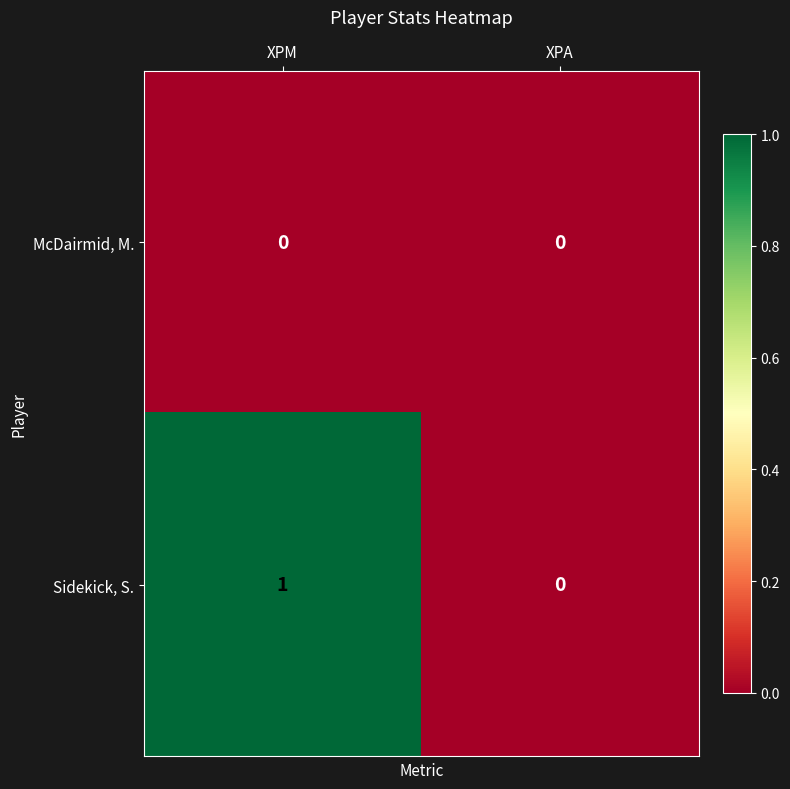

Which category has the highest value in the Sidekick, S. series?

XPM